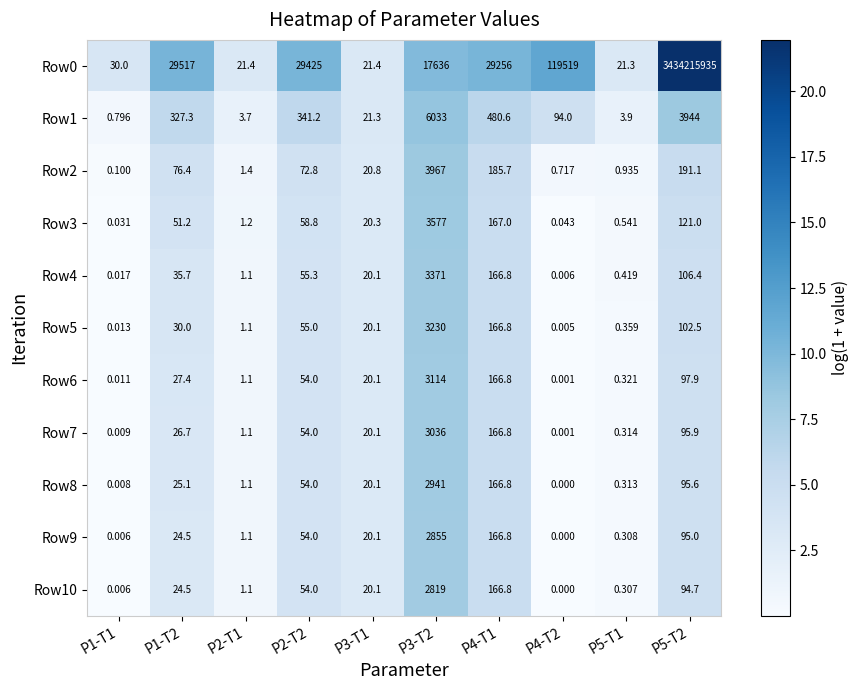

Is the value of Row5 at P1-T1 greater than the value of Row4 at P5-T1?

No